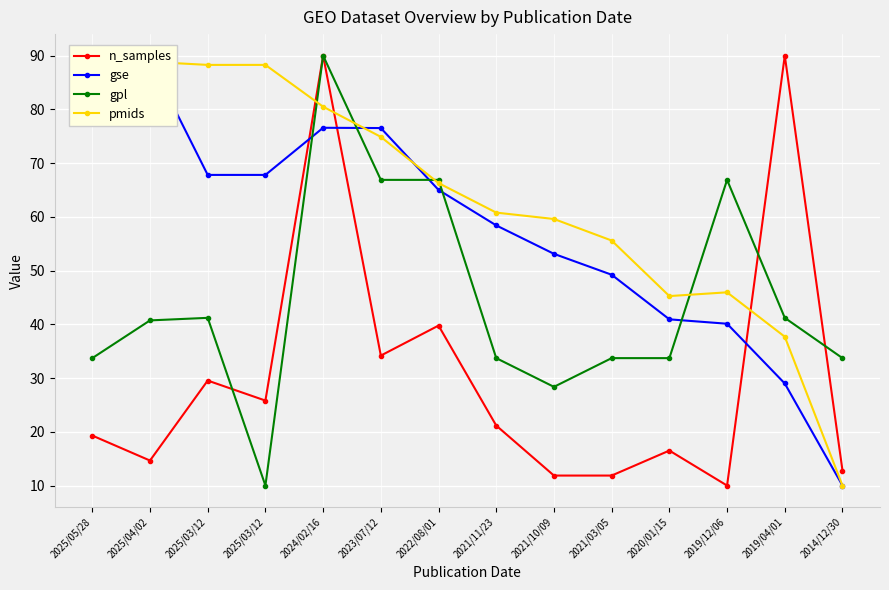

List the series in order of their peak value, lowest first.

n_samples, gse, gpl, pmids